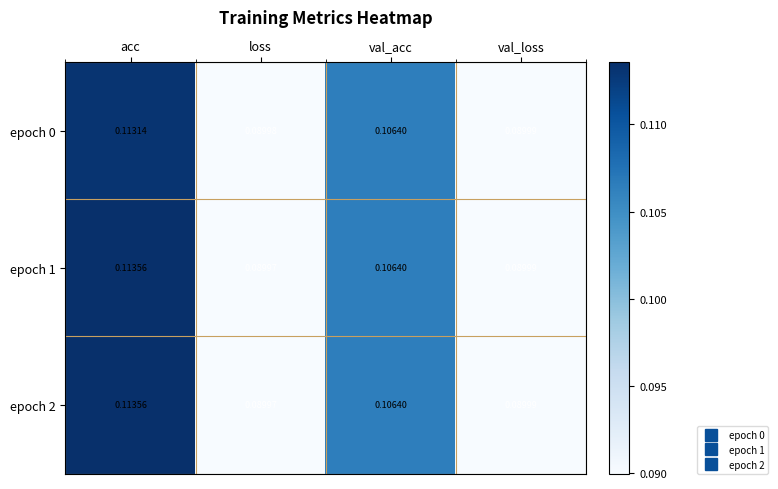

At which category is the sum across all series the highest?

acc